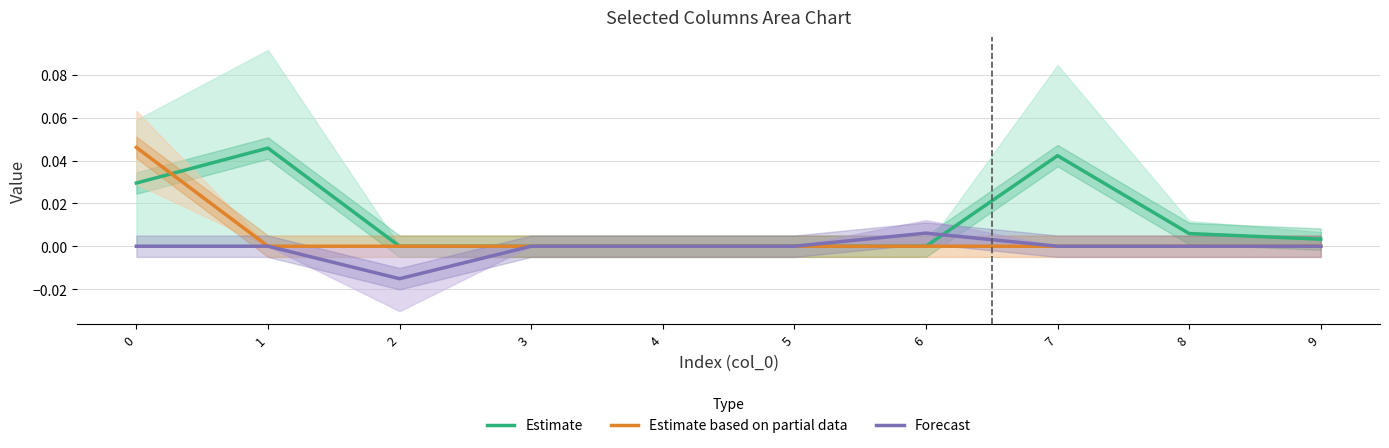

Between which two adjacent categories do Estimate based on partial data and Estimate first intersect?

0 and 1